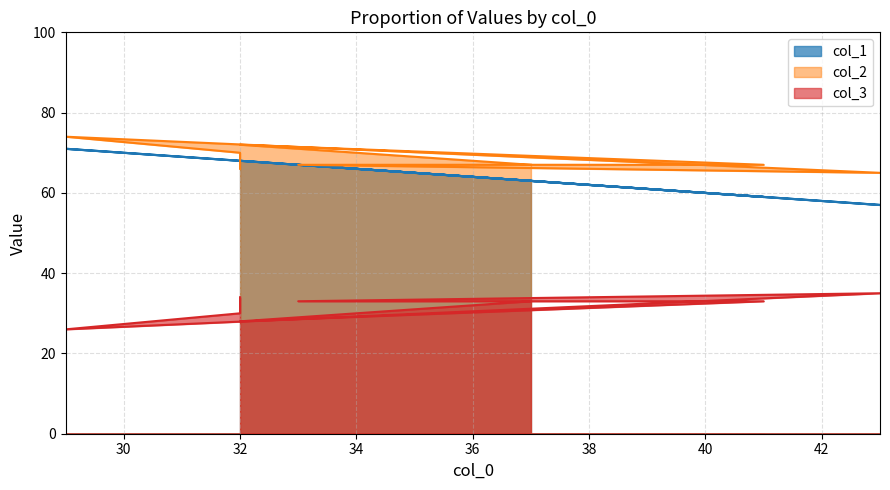

Is it true that col_2 equals 118 at 32?

False